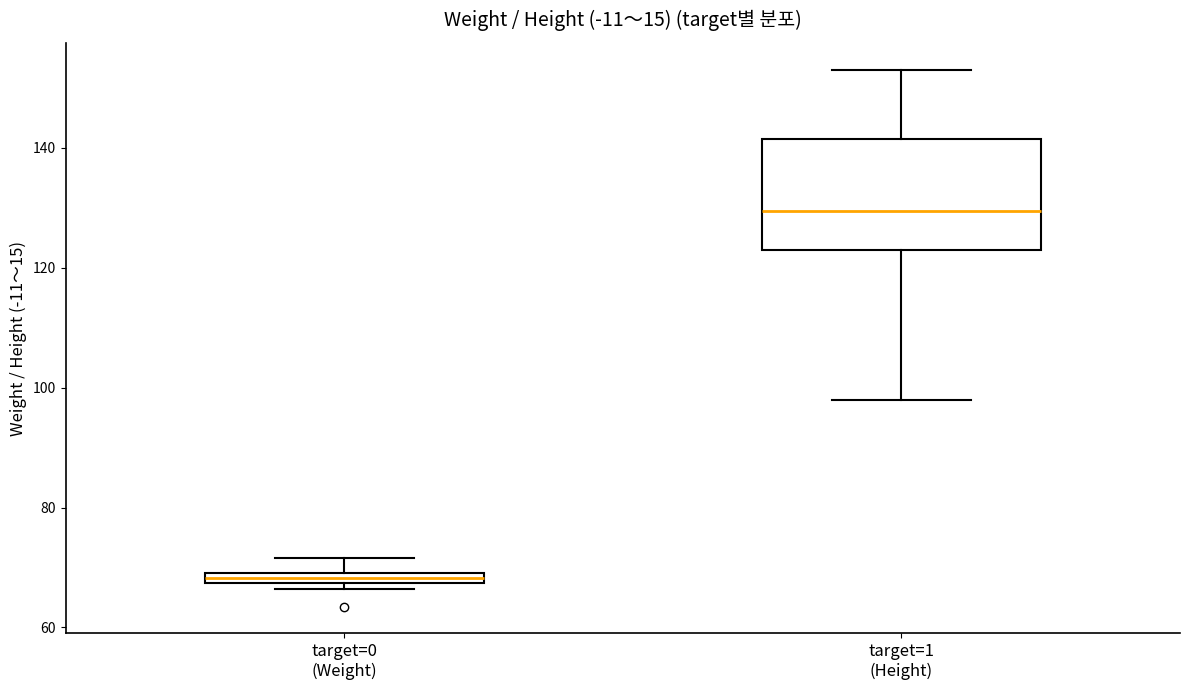

Where does the upper whisker of the box for target=1 (Height) end on the y-axis? The values are not printed on the chart, so give them approximately, as read against the axis.

154